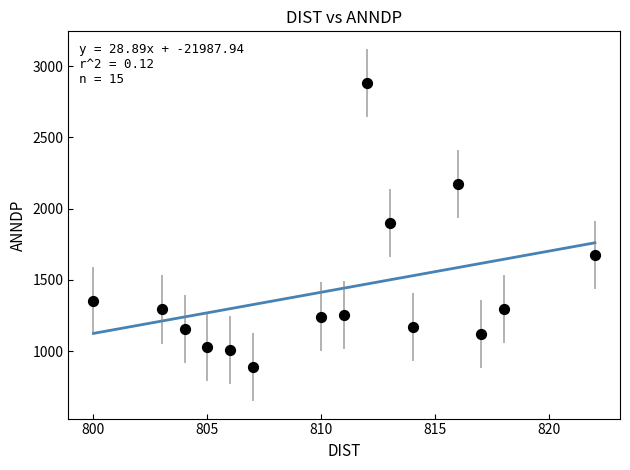

What is the range of Y values (max minus min)?

1990